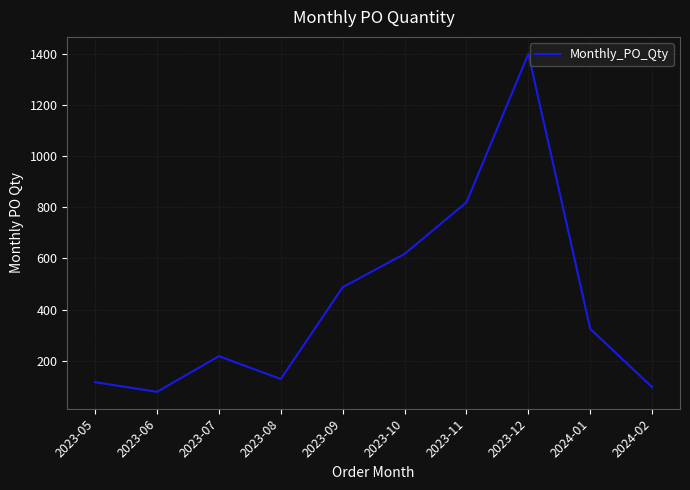

What is the sum of all values?

4283.8